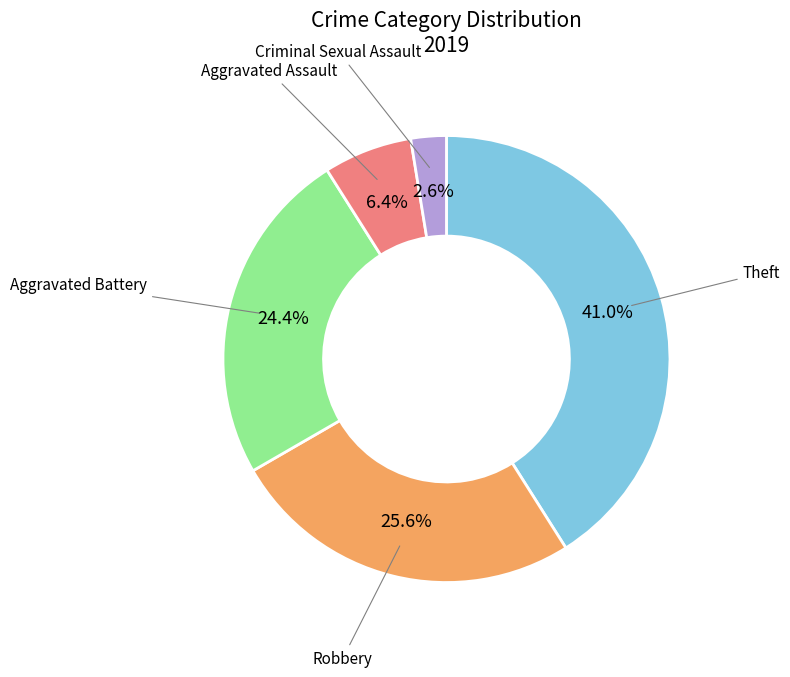

What percentage is the Aggravated Battery slice, to the nearest percent?

24%